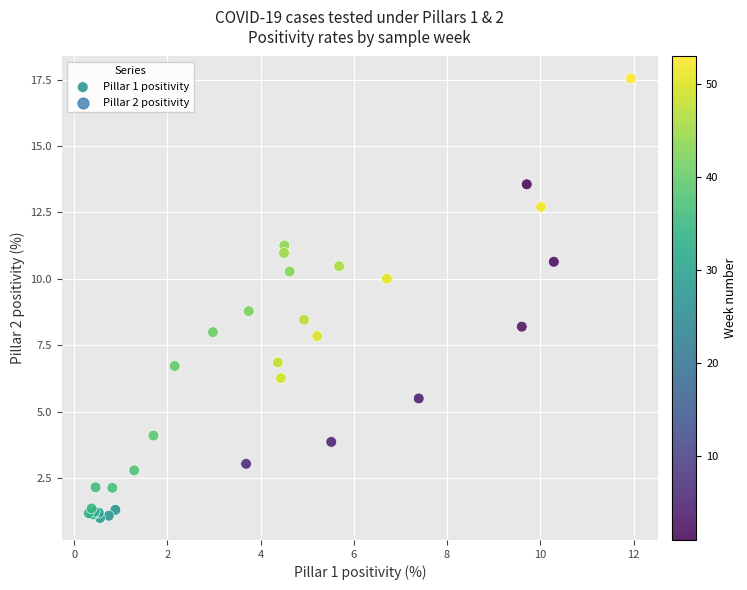

What Y value in the scatter plot is closest to 9?

8.8